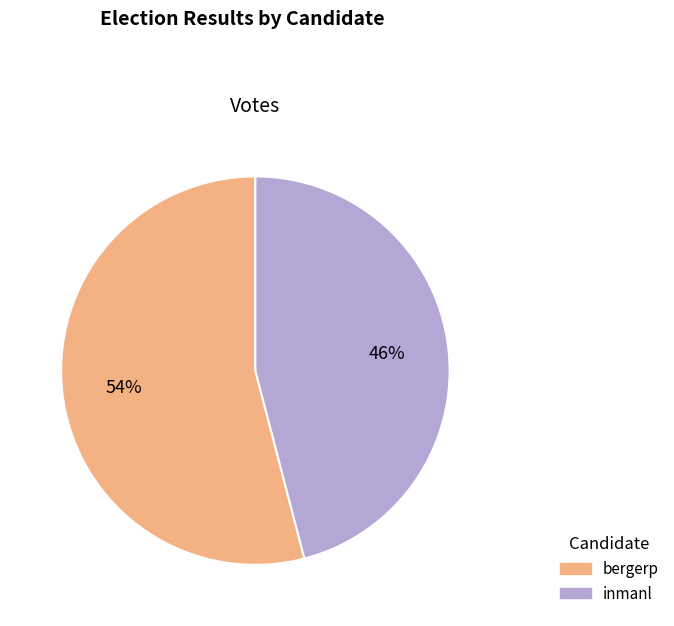

Which category has the smallest portion of the pie?

inmanl